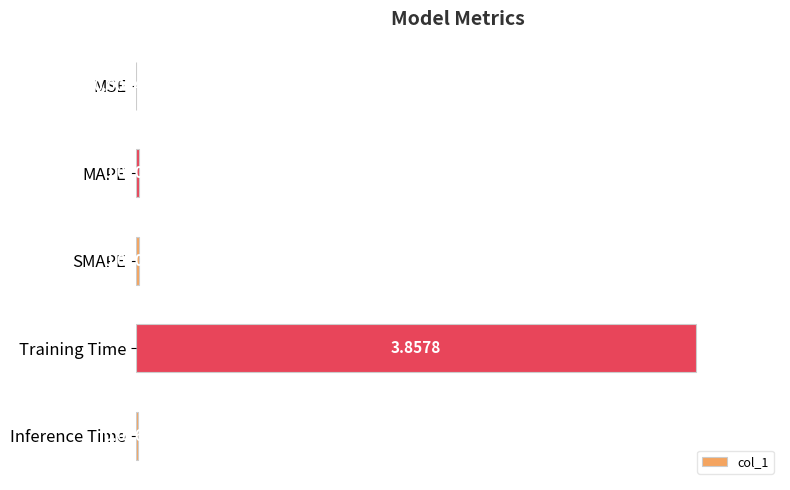

At which label is the value closest to 1?

SMAPE